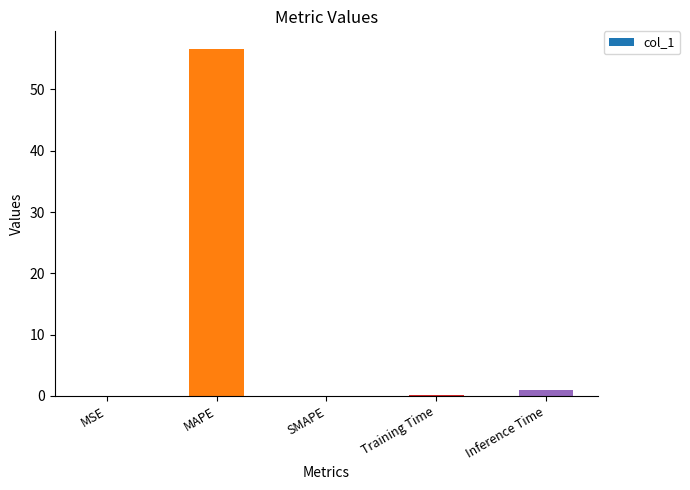

At which label is the value closest to 28?

Inference Time